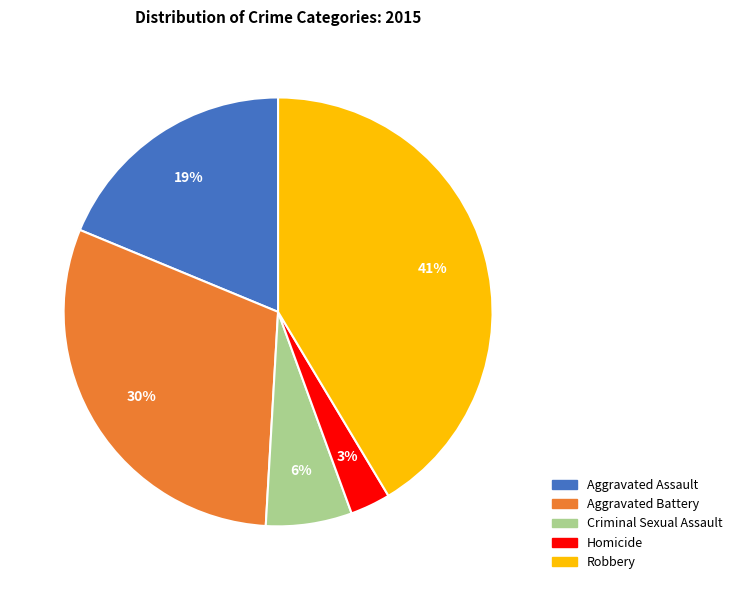

Is Aggravated Battery the majority of the pie?

No